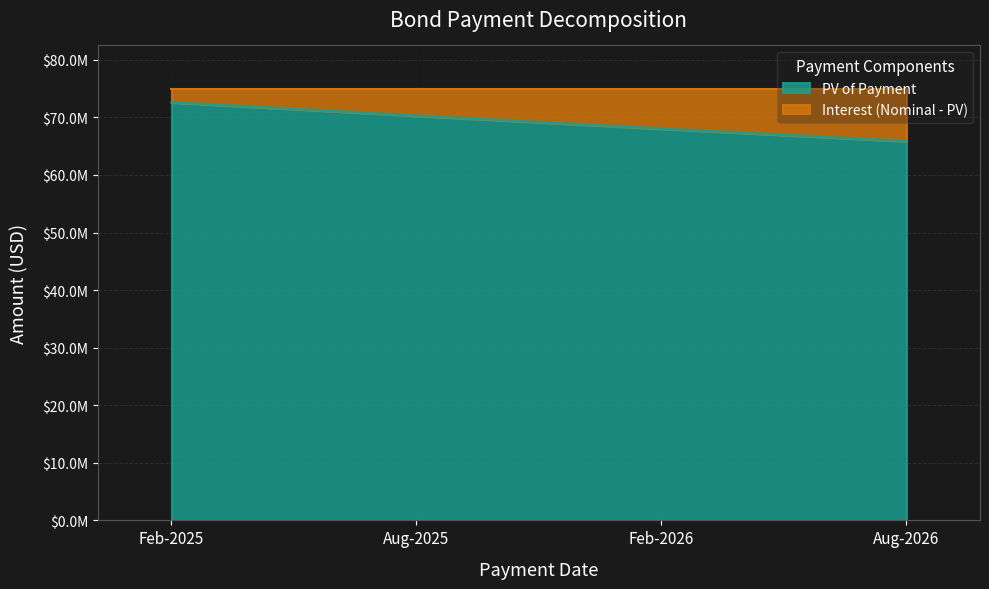

How many lines are shown in the chart?

1